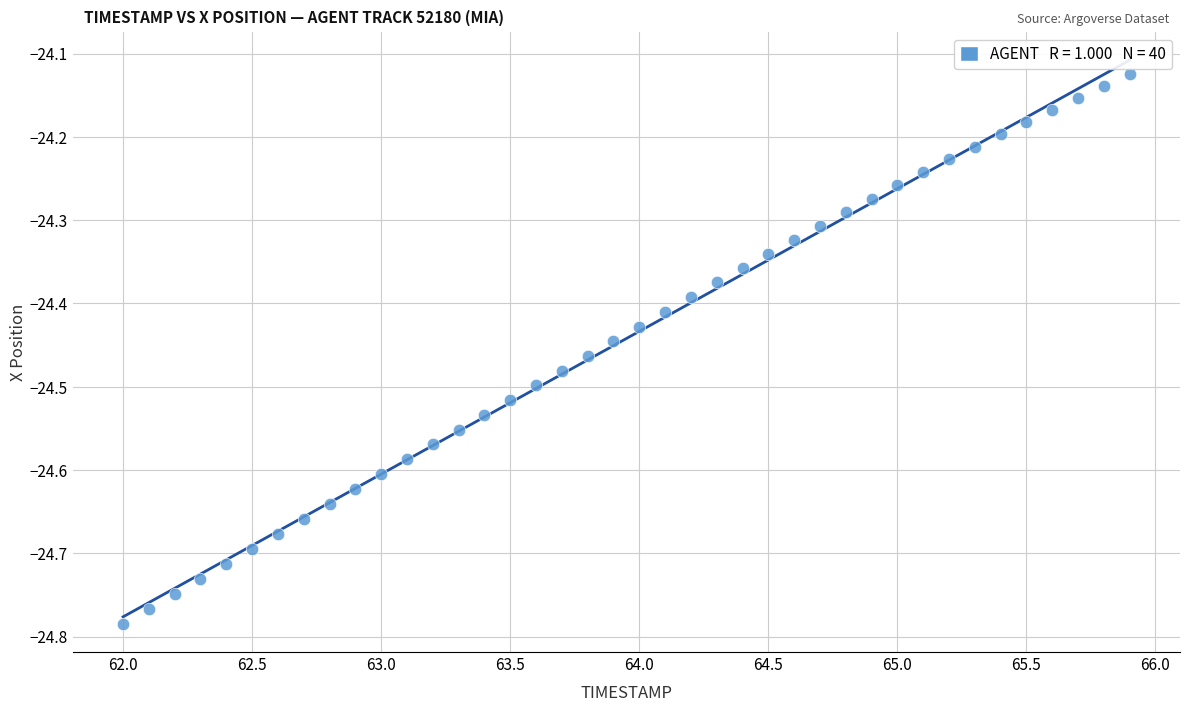

What is the range of X values (max minus min)?

3.9